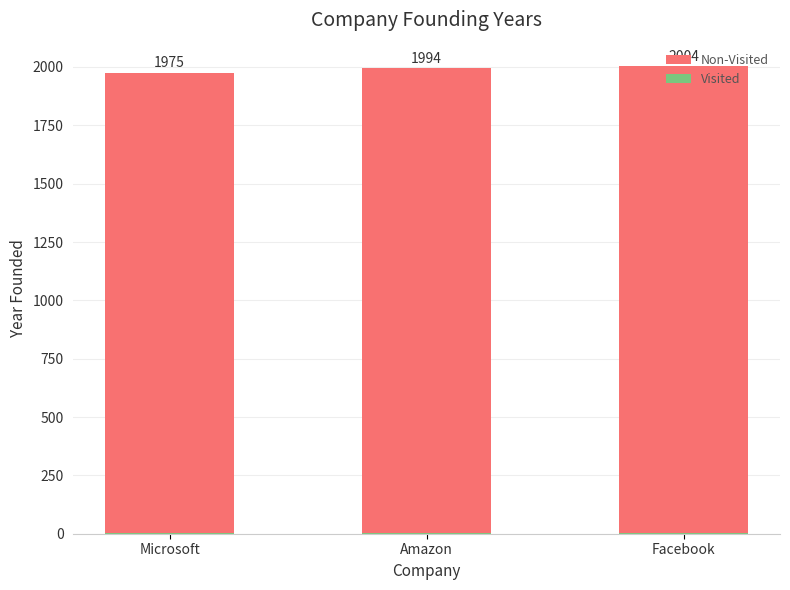

What is the maximum value for Non-Visited?

2004